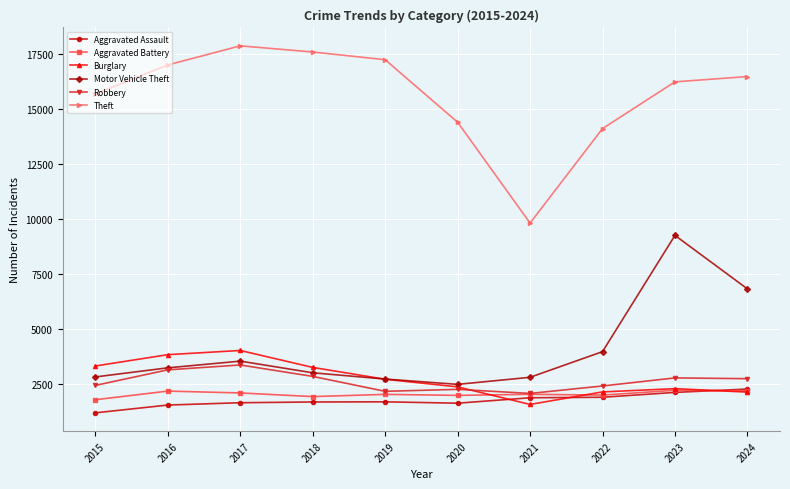

Count the number of categories in the chart.

10